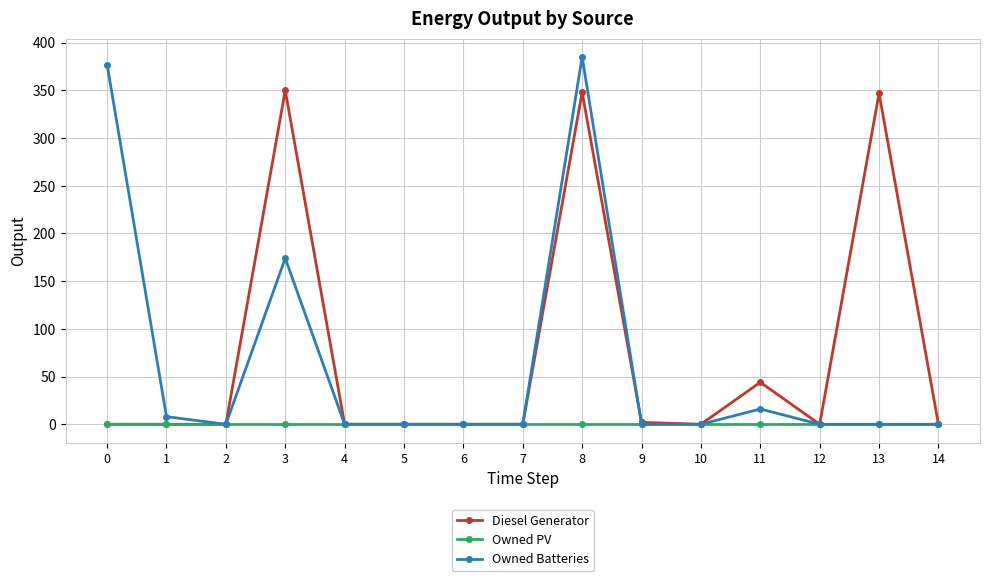

True or false: Diesel Generator has more than 0 interior local peaks.

True